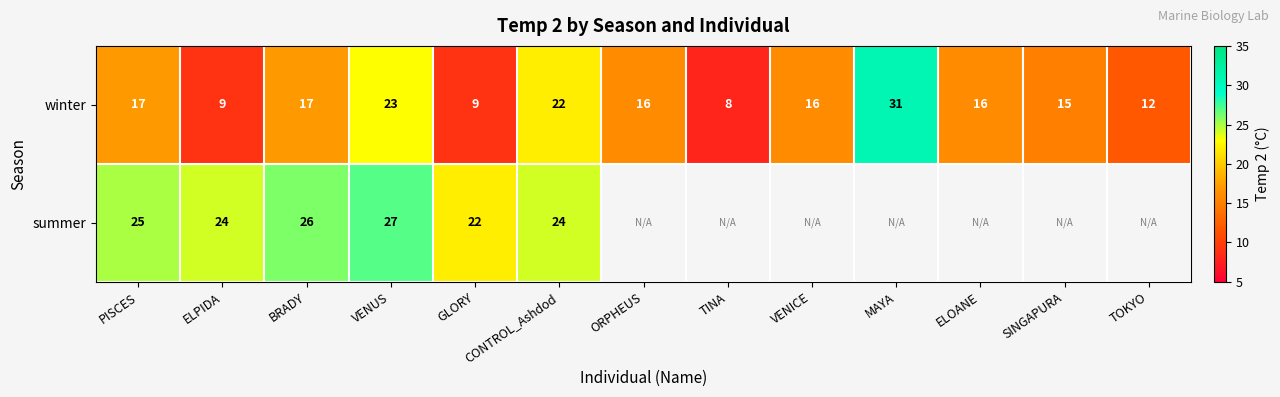

Read the winter value at CONTROL_Ashdod.

22